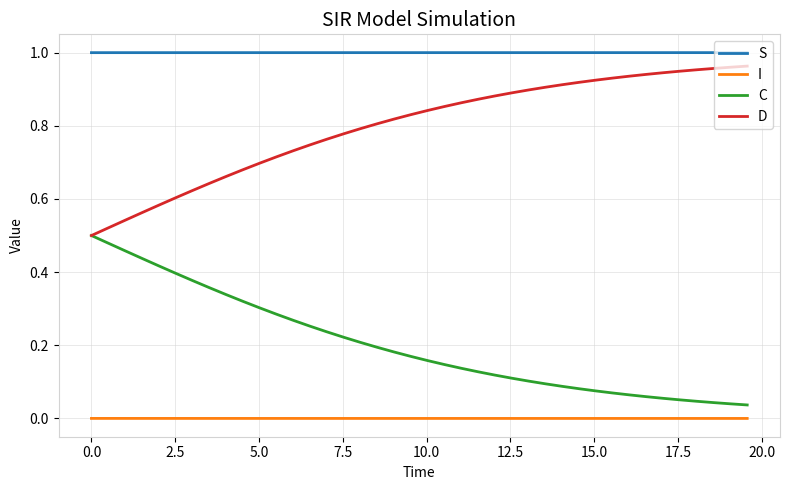

List the series in order of their peak value, lowest first.

I, C, D, S